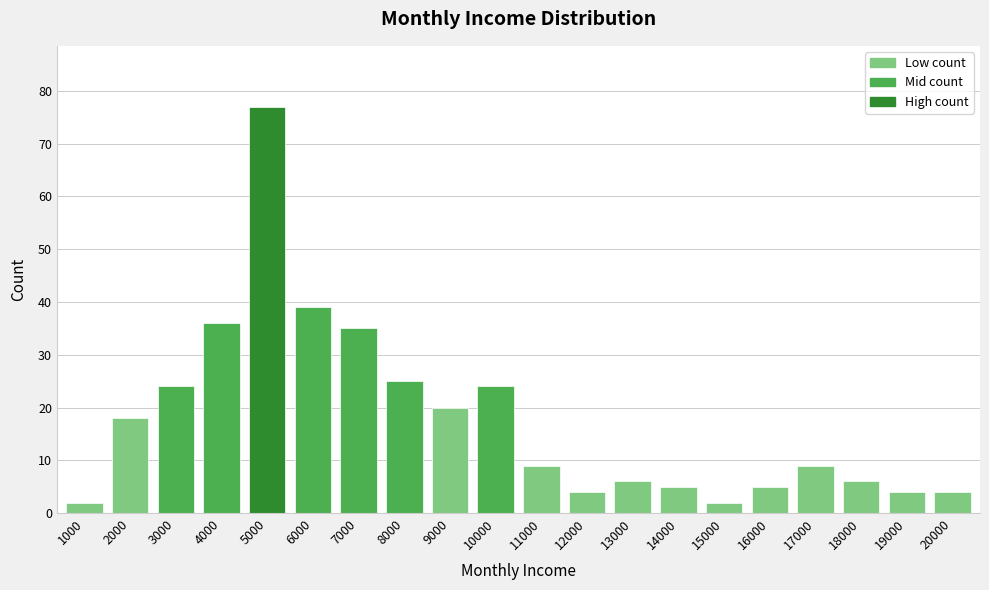

What is the value of the 14th bar from the left?

5